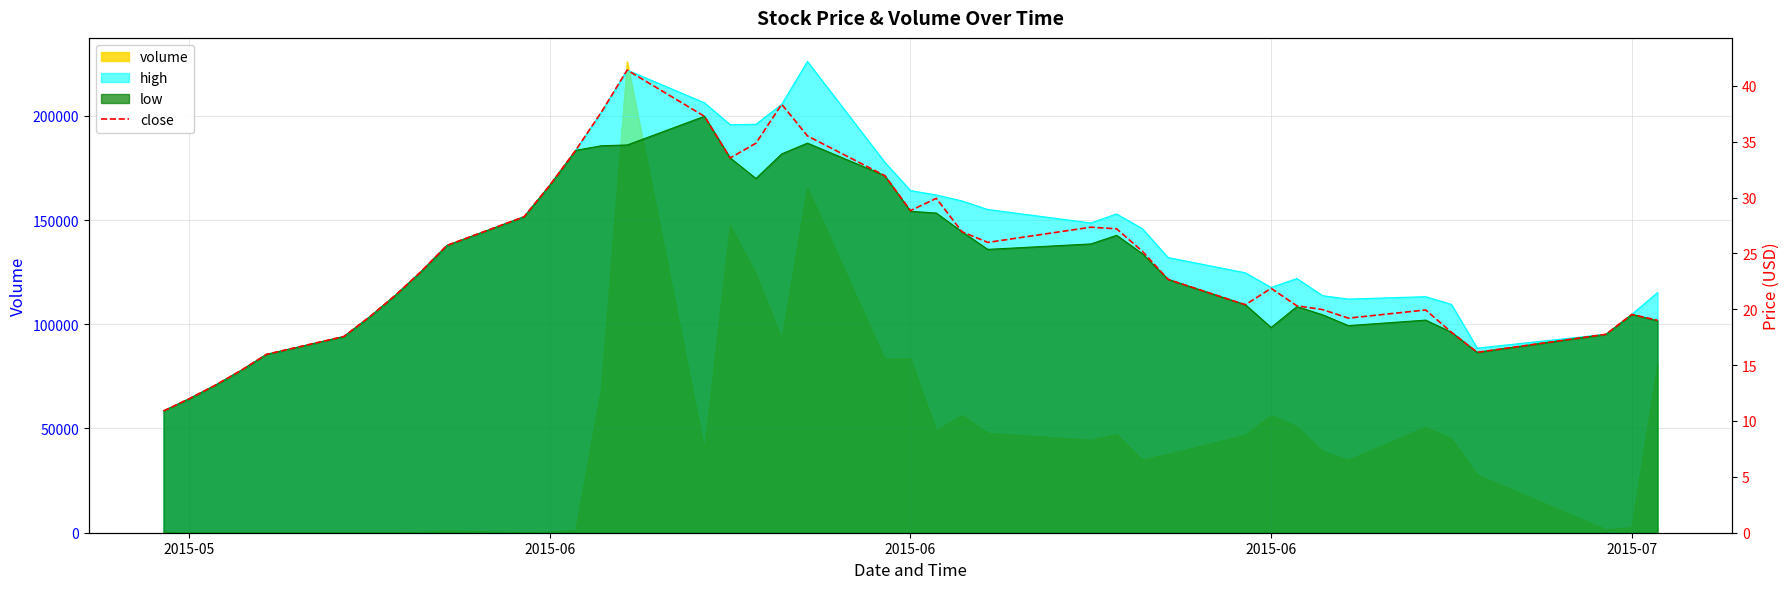

Reading right to left, what are all the values shown in this chart?

19.0	19.5	17.8	16.1	17.9	19.9	19.2	20.0	20.3	21.9	20.4	22.7	25.2	27.2	27.3	26.0	26.9	29.9	28.8	32.0	35.5	38.3	34.9	33.5	37.3	41.4	37.6	34.2	31.1	28.3	25.7	23.4	21.2	19.3	17.6	16.0	14.5	13.2	12.0	10.9